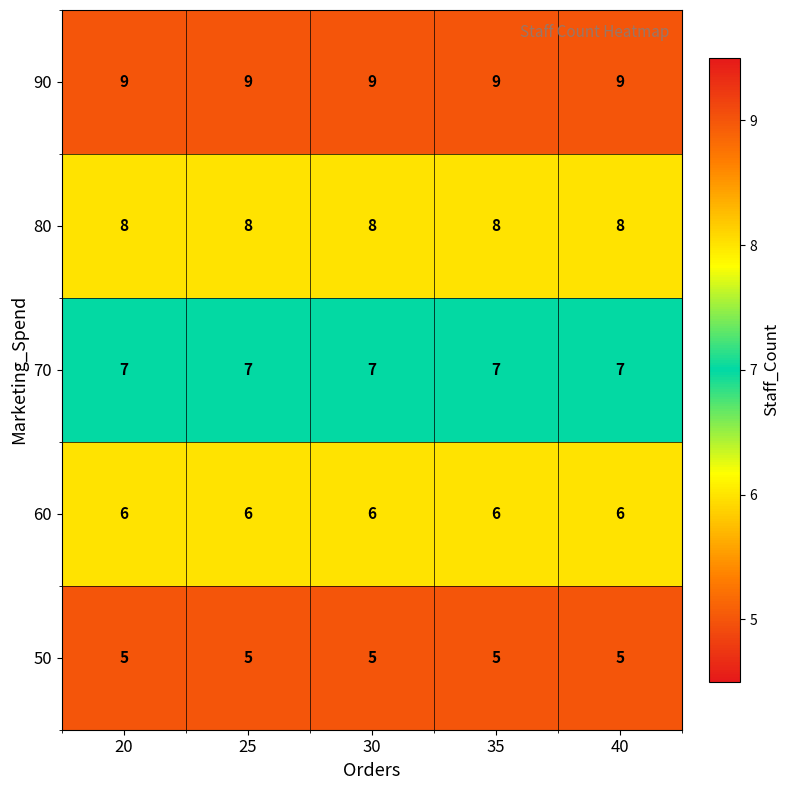

What is the approximate value of 70 at 30?

7